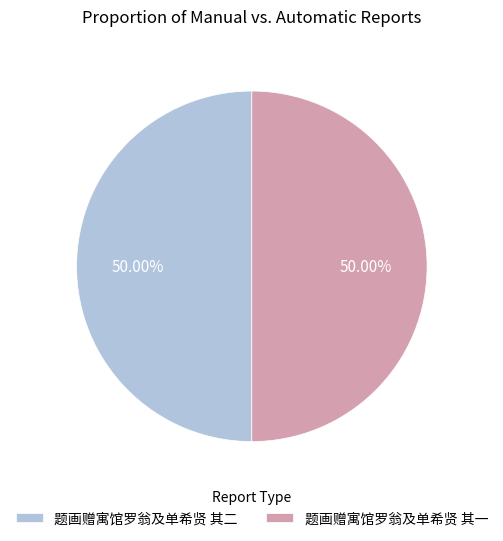

Is the sum of 题画赠寓馆罗翁及单希贤 其一 and 题画赠寓馆罗翁及单希贤 其二 greater than half?

Yes